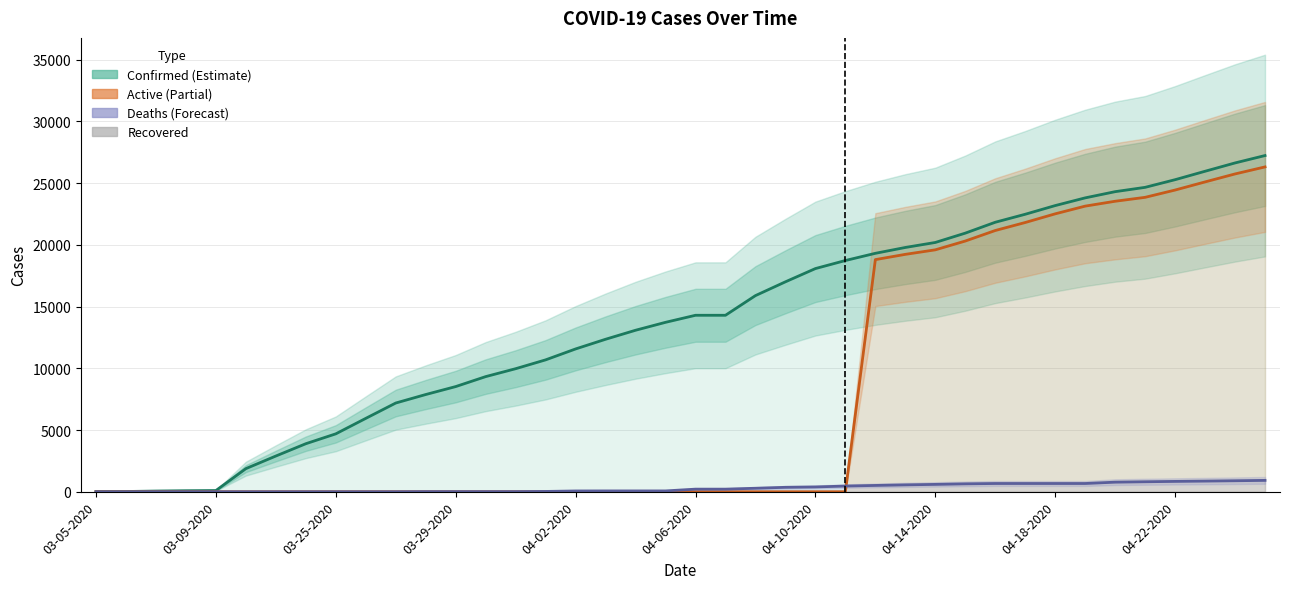

True or false: Active has a value of 5821 at 04-18-2020.

False